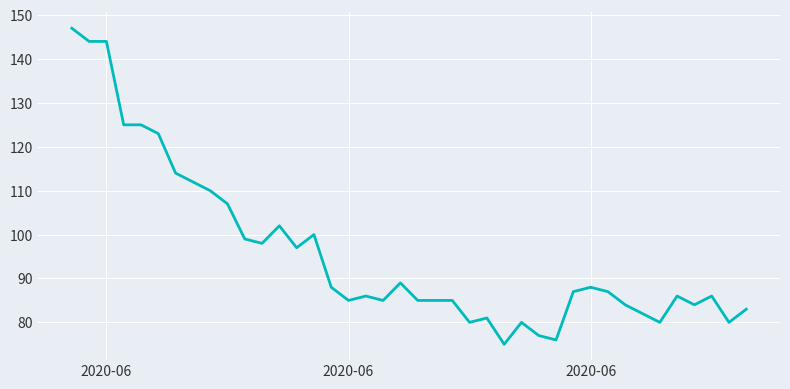

Reading left to right, what are all the values shown in this chart?

147	144	144	125	125	123	114	112	110	107	99	98	102	97	100	88	85	86	85	89	85	85	85	80	81	75	80	77	76	87	88	87	84	82	80	86	84	86	80	83